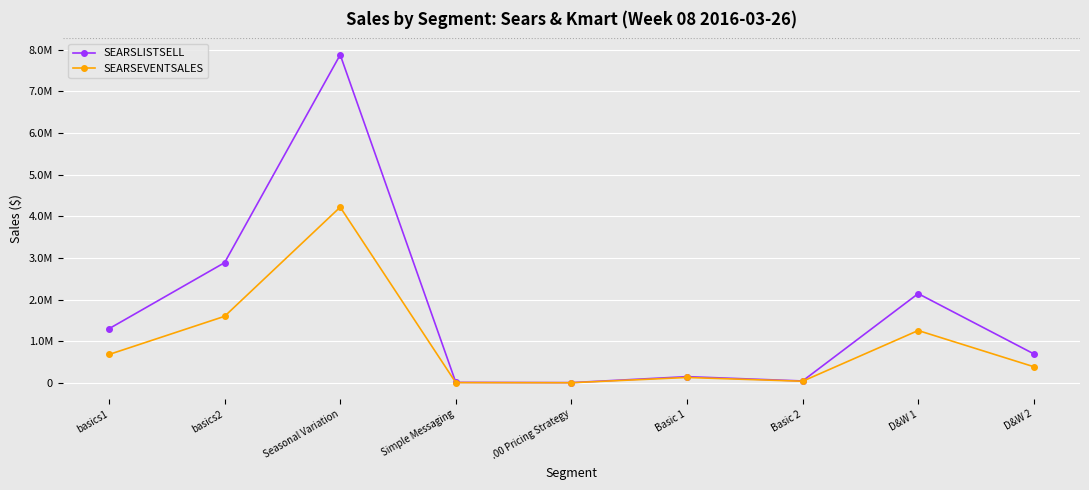

What are all the series names shown in the legend?

SEARSLISTSELL, SEARSEVENTSALES